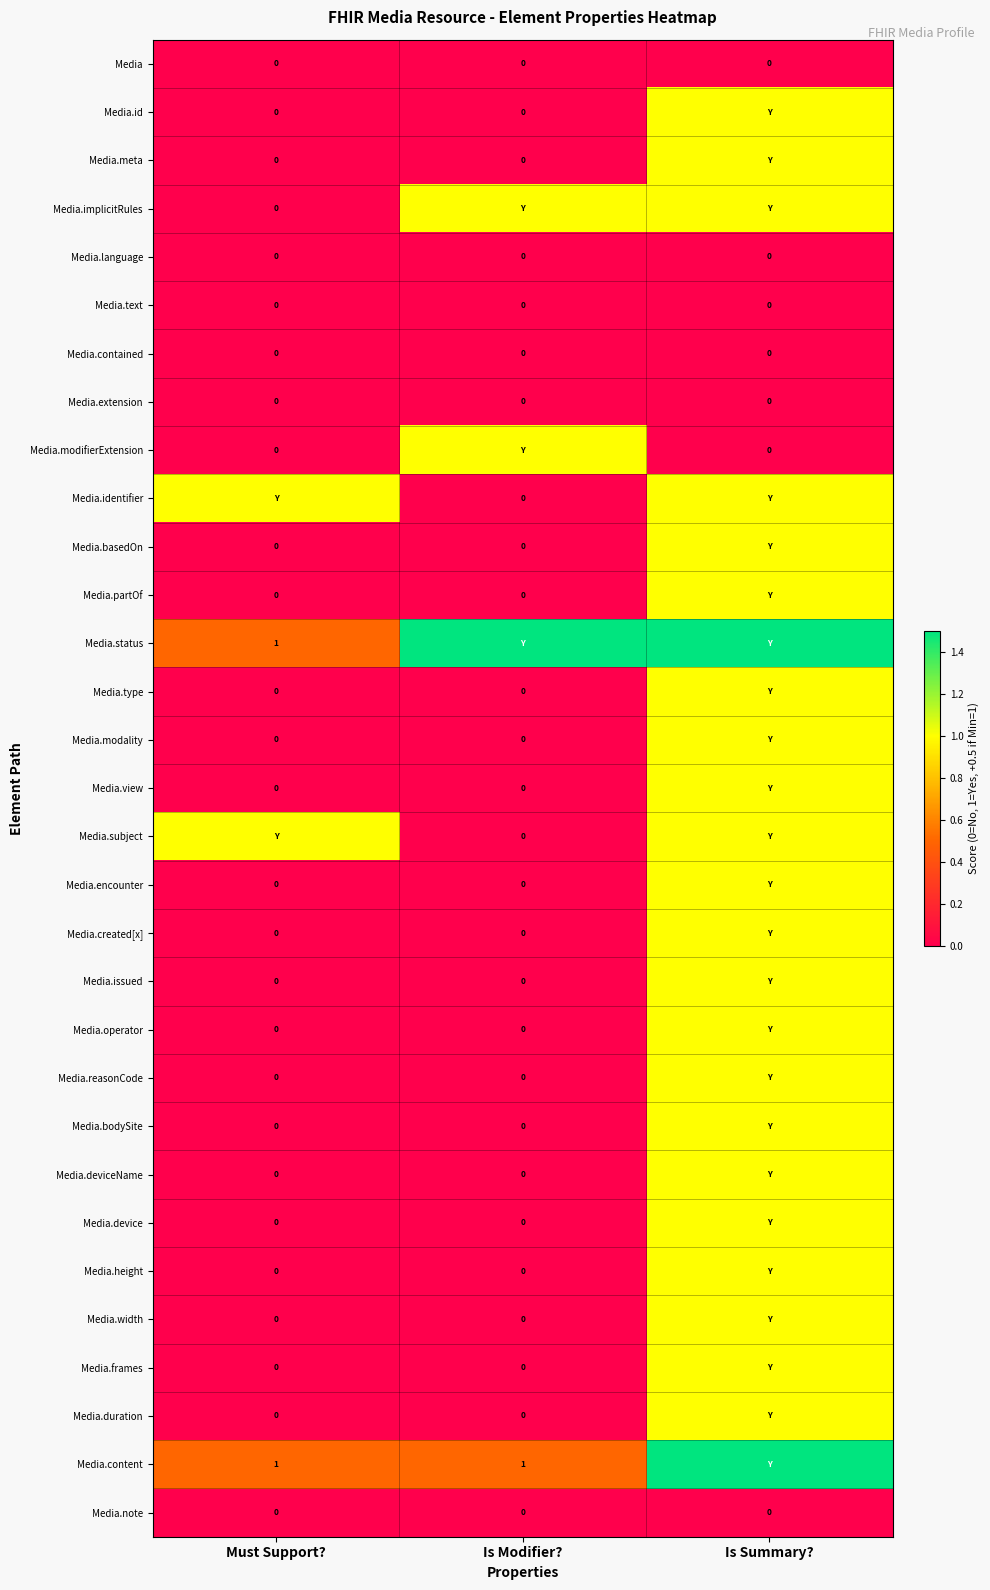

Is it true that Media.note equals 0.0 at Is Summary??

True